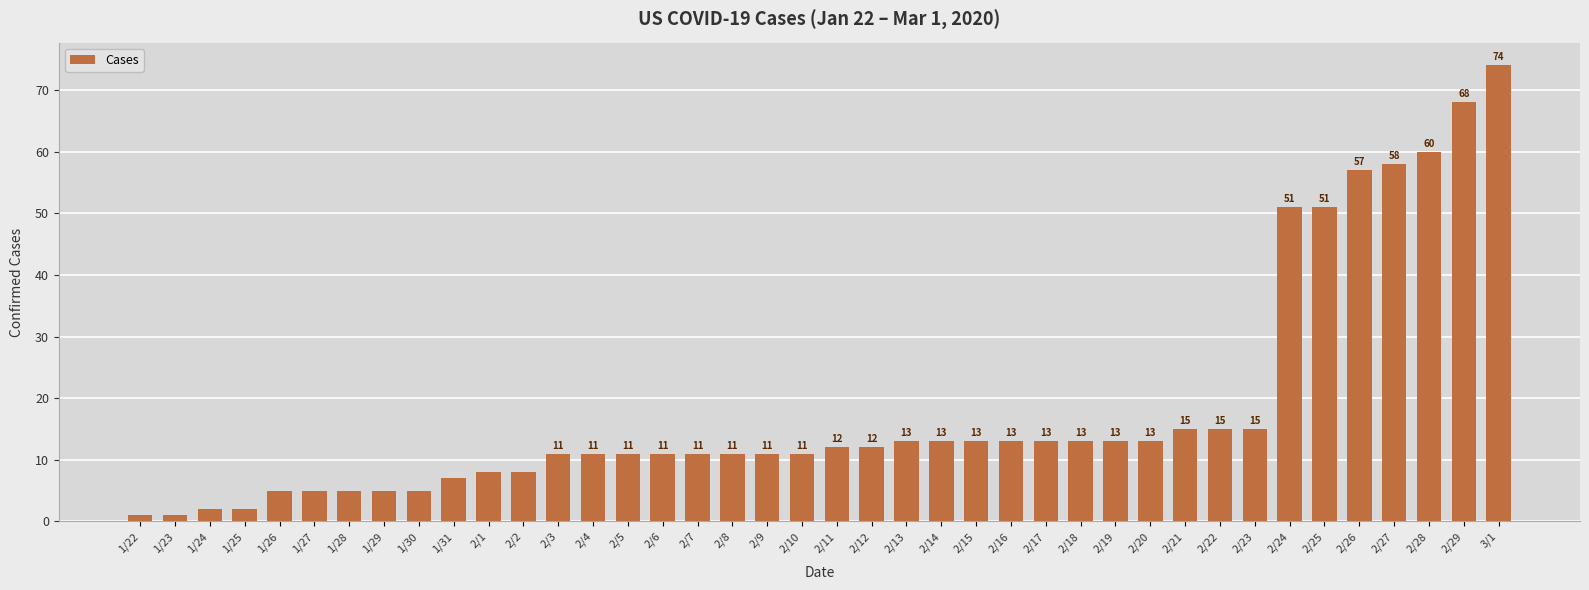

Reading left to right, extract all data points from this chart.

1	1	2	2	5	5	5	5	5	7	8	8	11	11	11	11	11	11	11	11	12	12	13	13	13	13	13	13	13	13	15	15	15	51	51	57	58	60	68	74